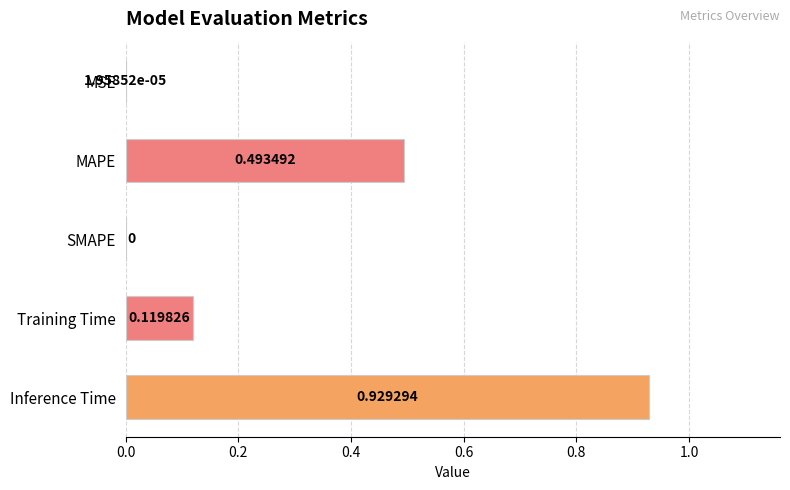

At which category does the chart reach its peak across all series?

Inference Time